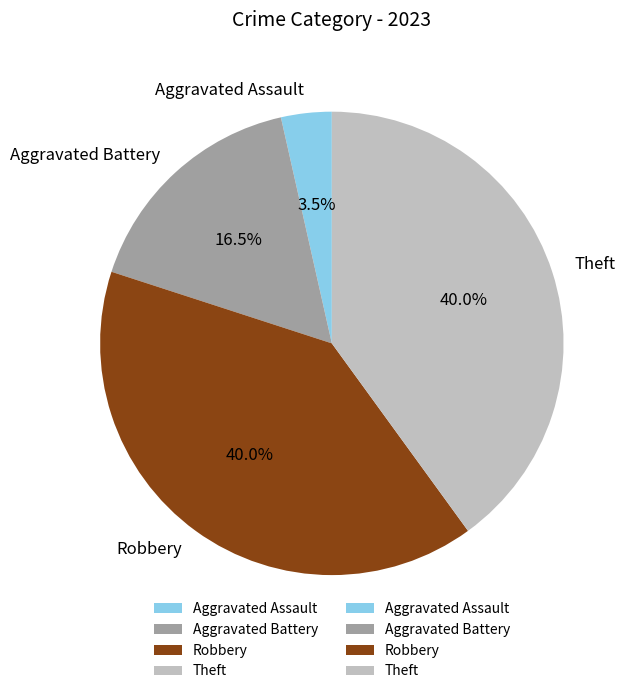

To the nearest percent, what is the difference between the largest and smallest slice percentages?

36%